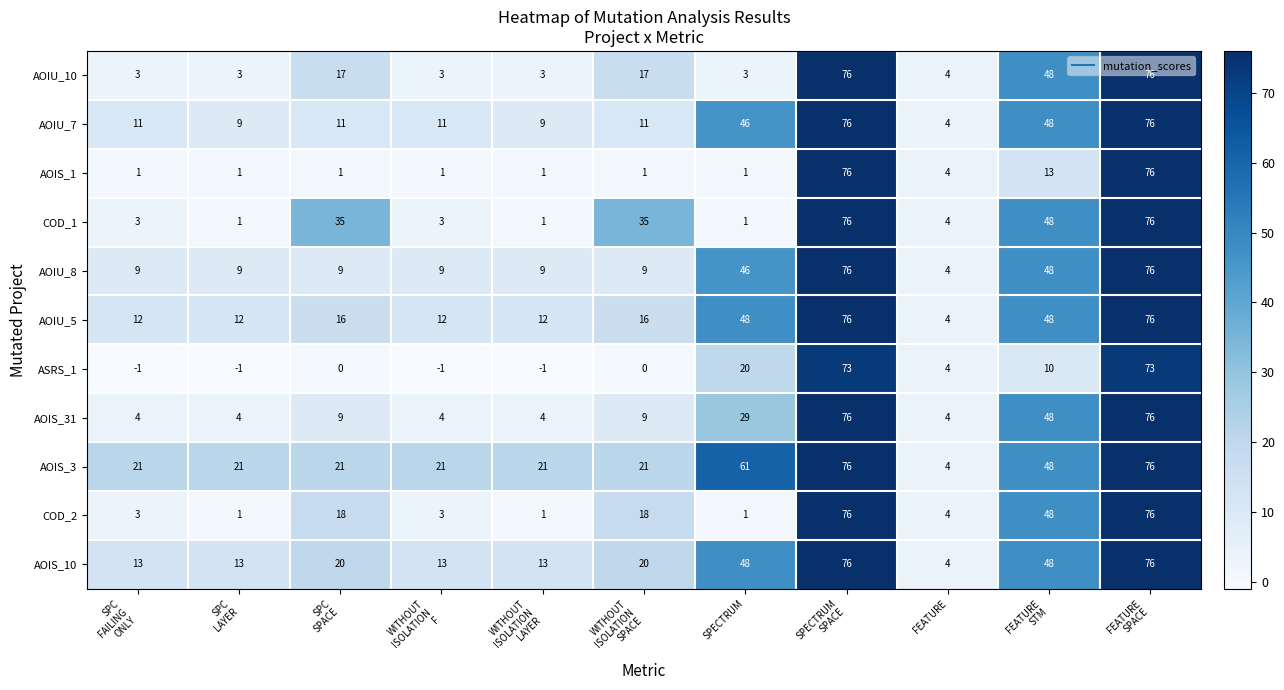

What is the average value of the COD_2 series?

23